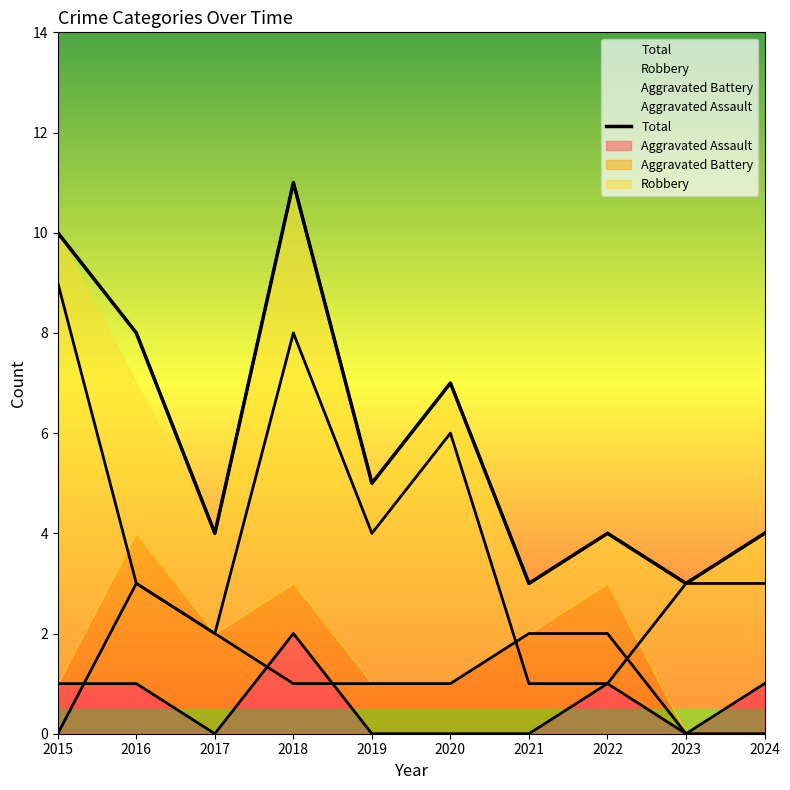

How many points are lower than both their immediate neighbors (excluding endpoints)?

4